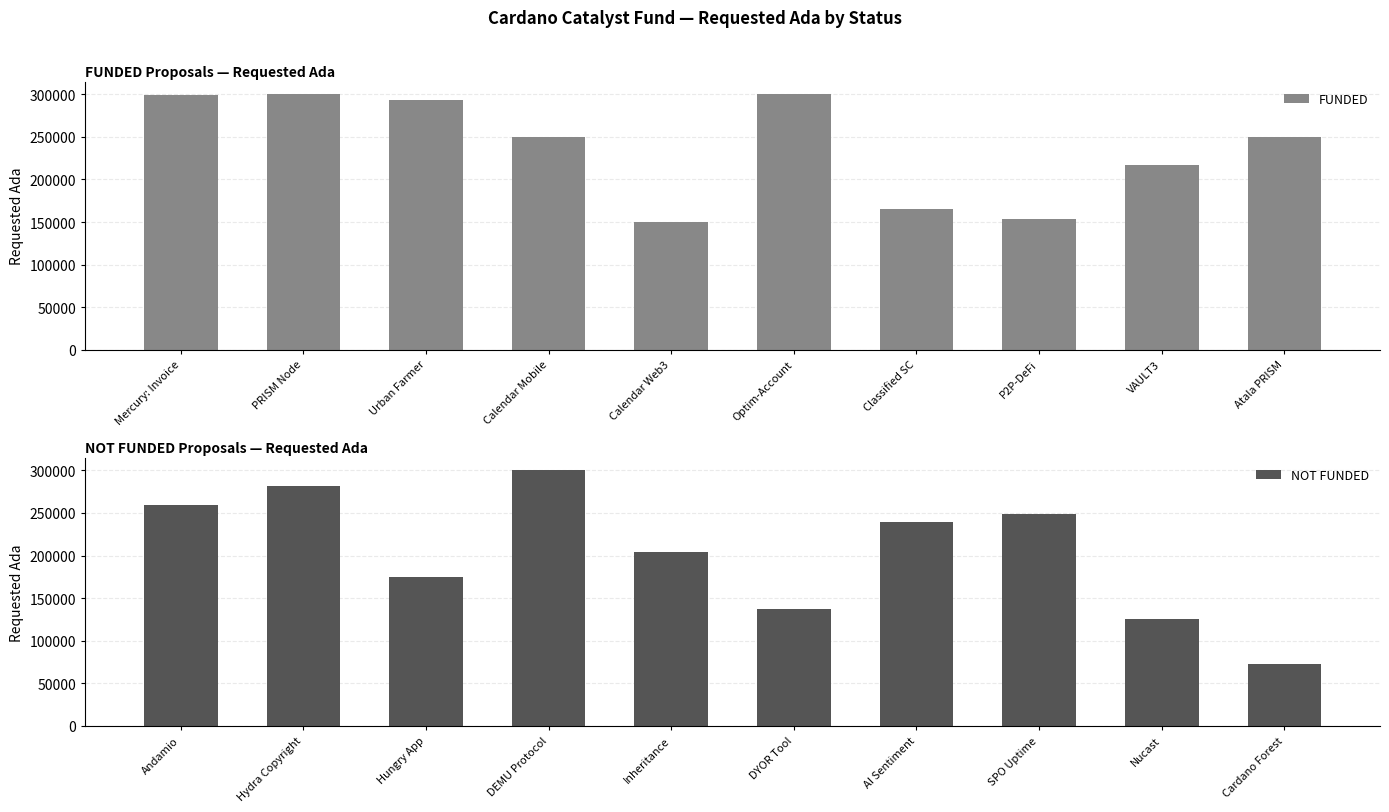

True or false: FUNDED has a value of 105482 at VAULT3.

False